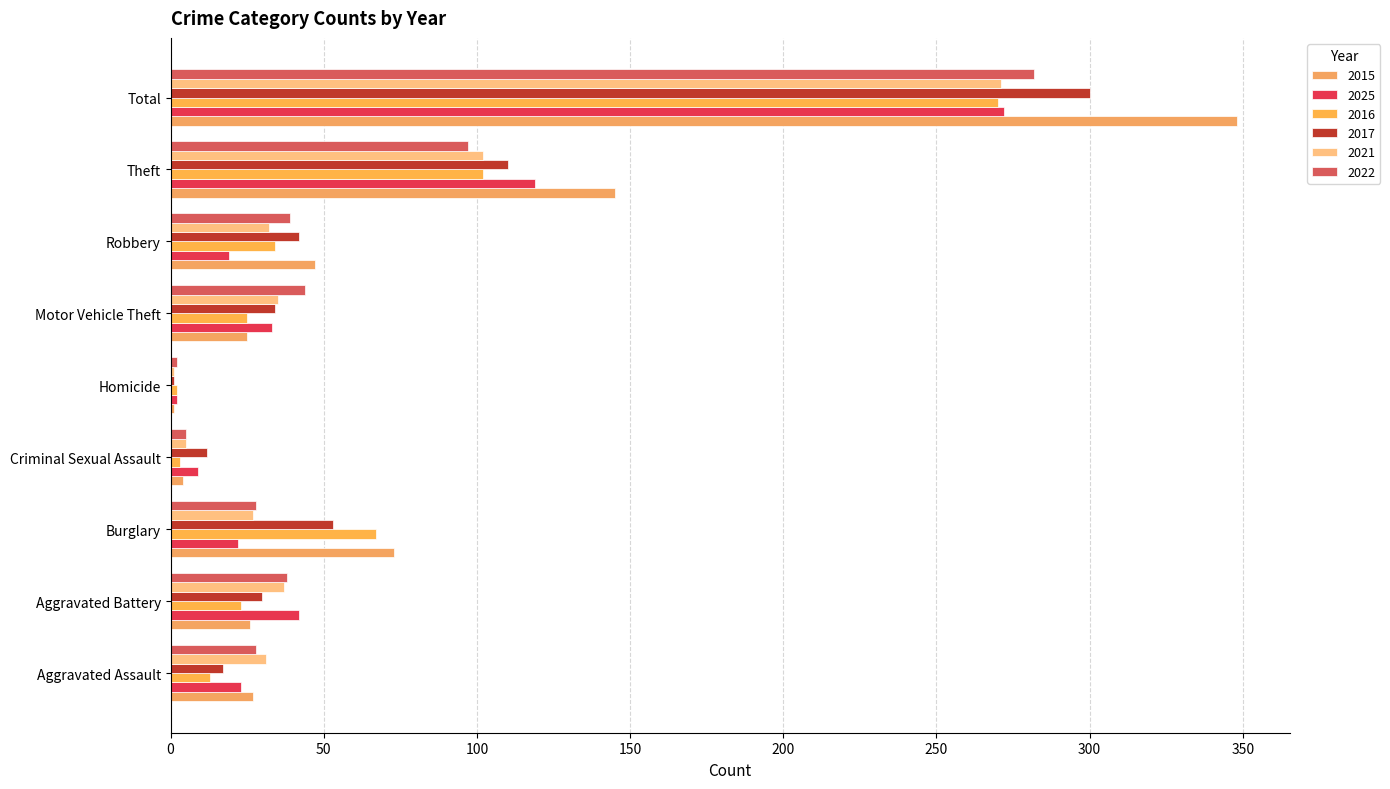

At which label does 2016 first exceed 25?

Burglary